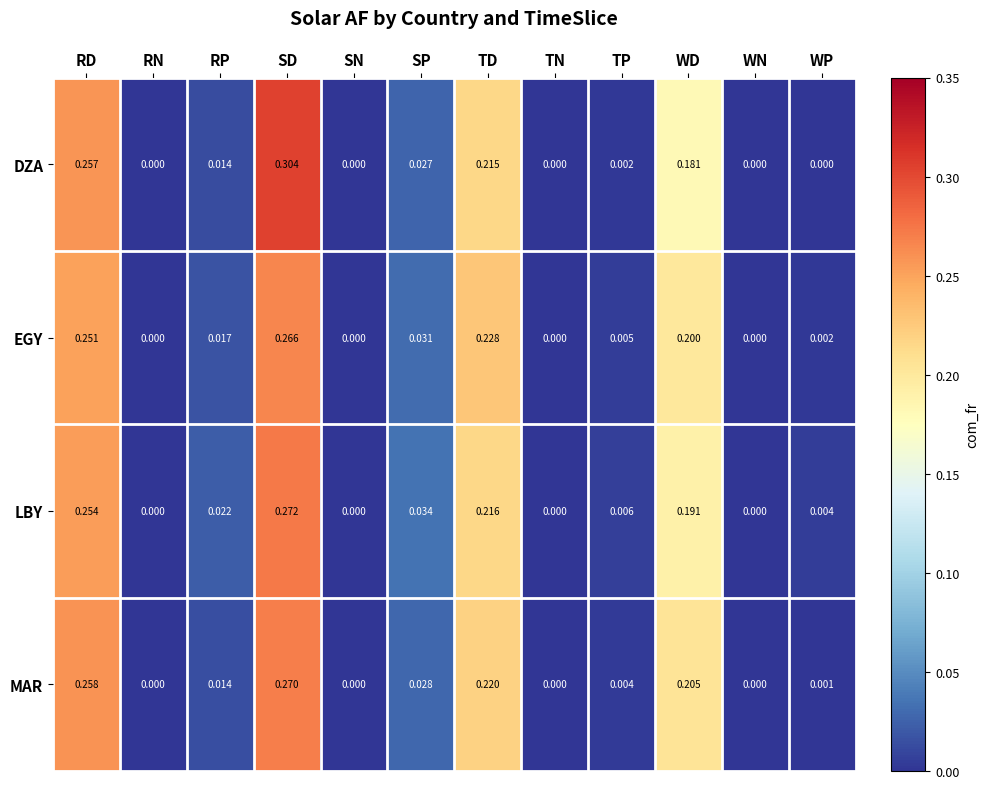

Which series has the largest range (max minus min)?

DZA